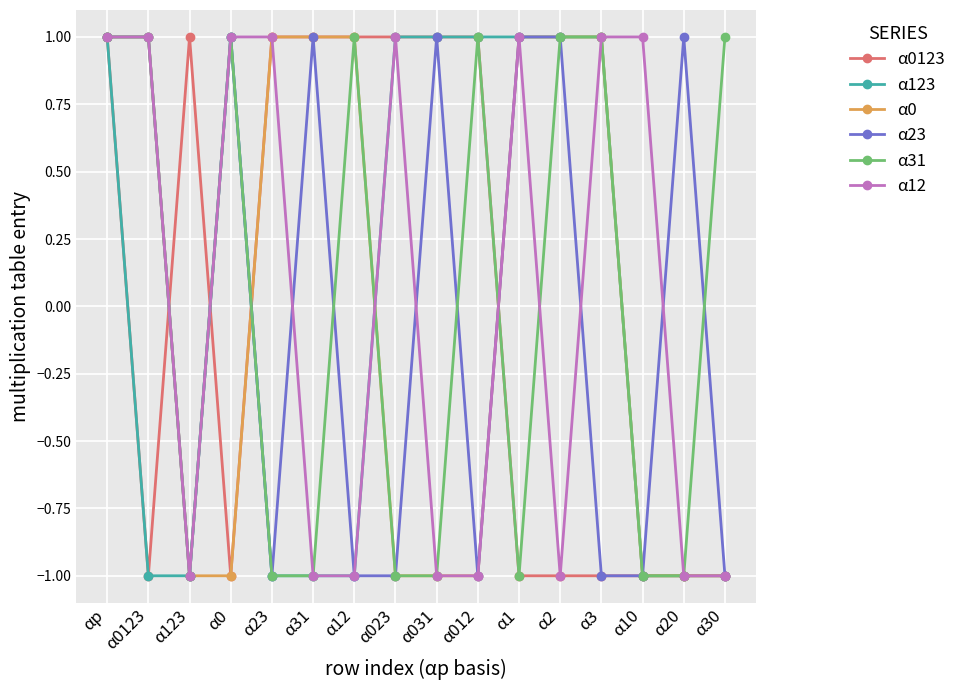

Count the α123 values in the range -1 to 1.

16